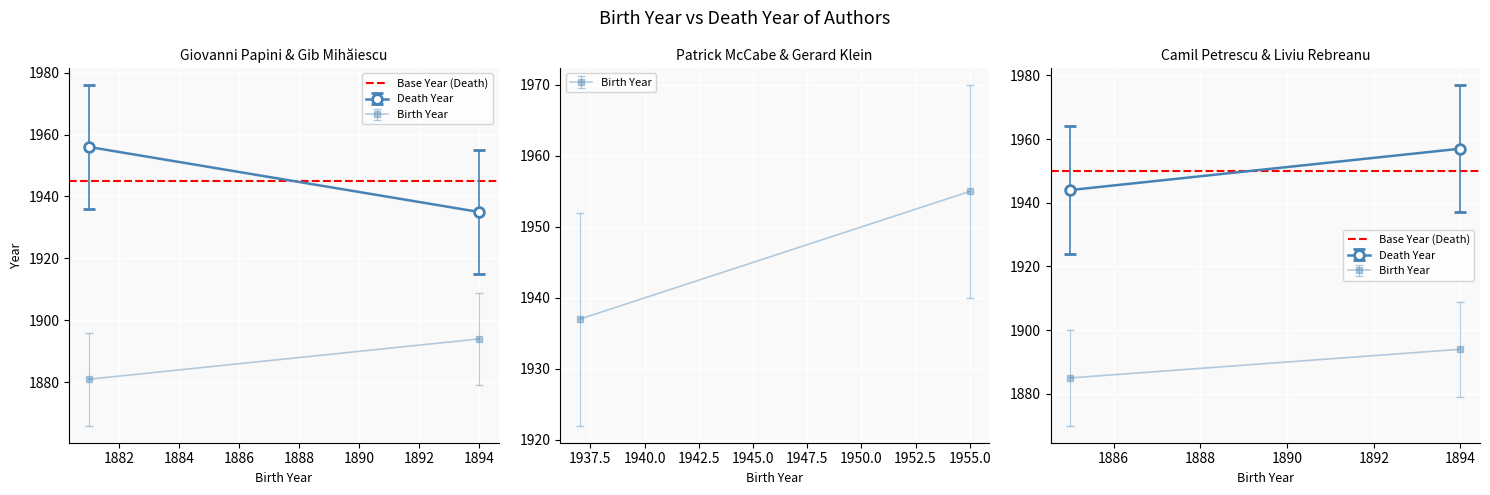

What is the greatest value displayed?

1957